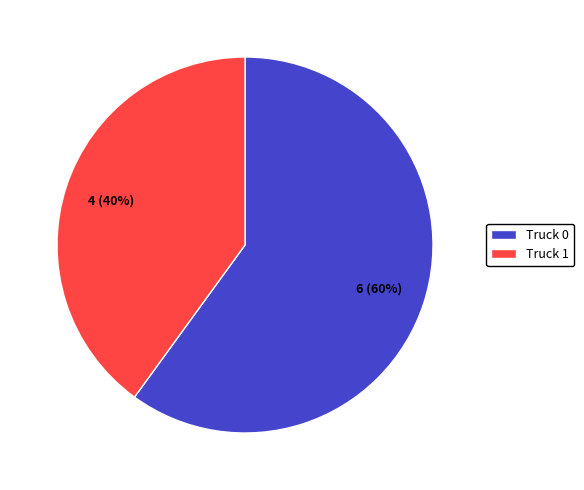

Rank the categories by value from lowest to highest.

Truck 1, Truck 0